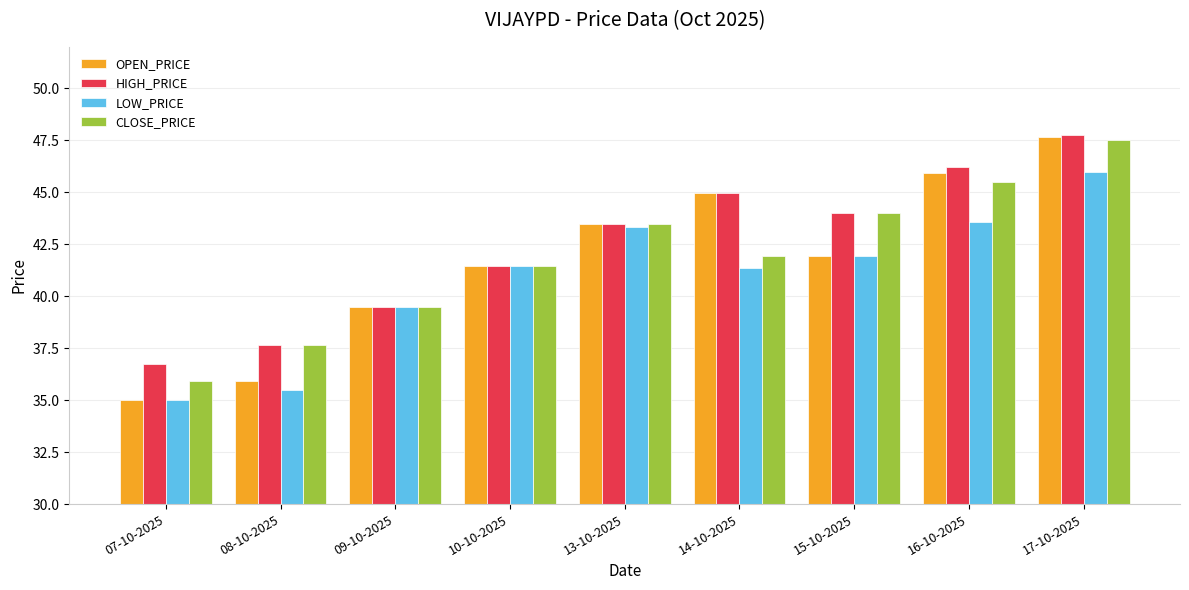

Is it true that HIGH_PRICE equals 39.5 at 09-10-2025?

True